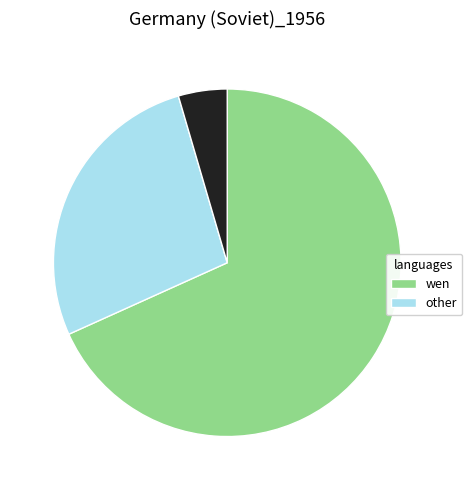

Is there a majority slice in this chart?

Yes